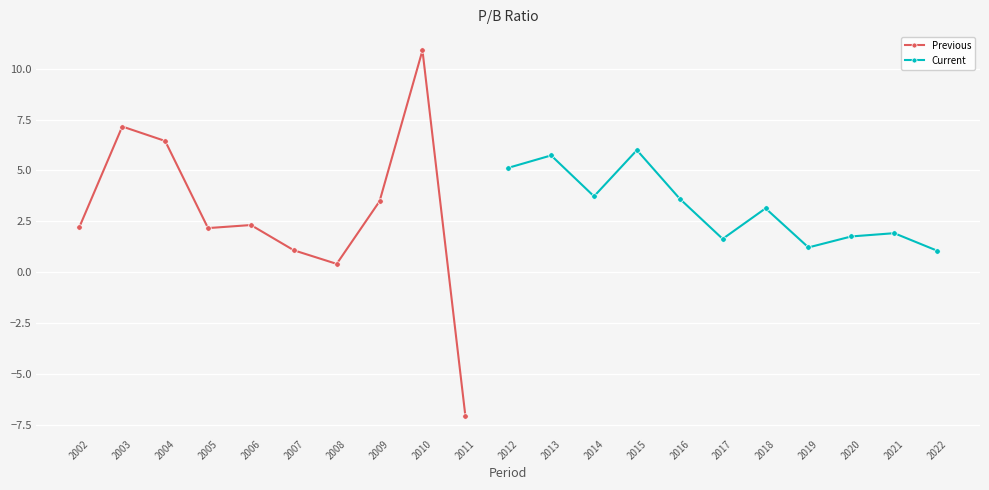

What is the value of the Previous point at the 7th from the left?

0.4